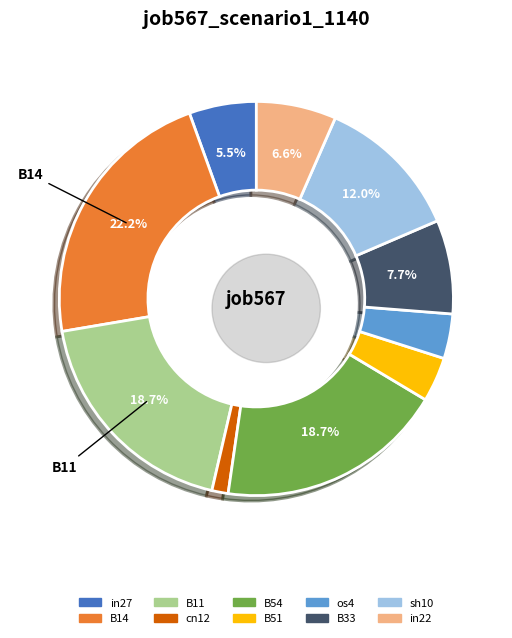

Does any single category account for the majority?

No